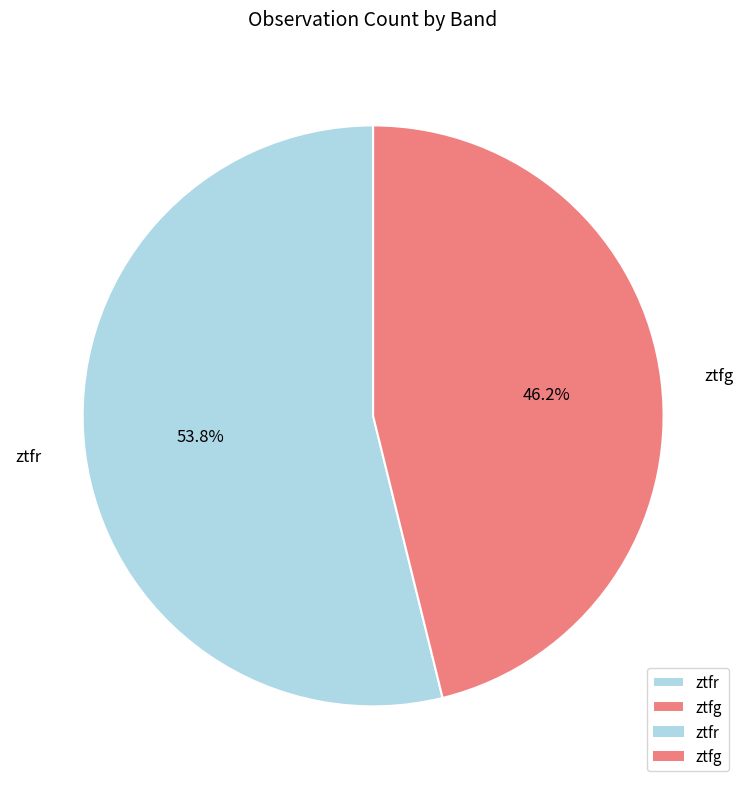

To the nearest percent, what percentage of the pie is ztfg?

46%